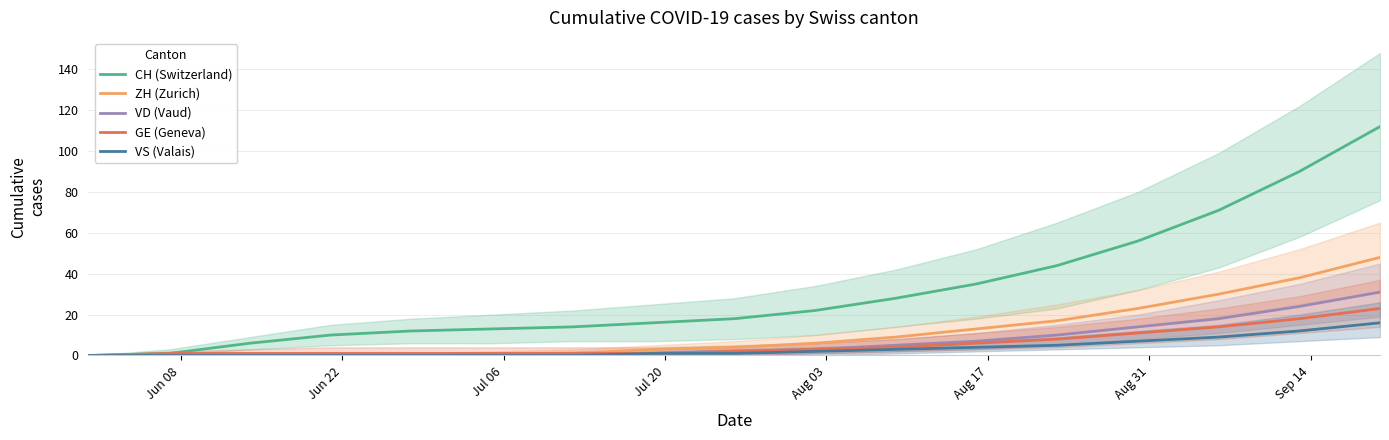

Reading left to right, extract all data points from this chart.

CH (Switzerland): 0	1	6	10	12	13	14	16	18	22	28	35	44	56	71	90	112
ZH (Zurich): 0	0	0	0	0	1	1	3	4	6	9	13	17	23	30	38	48
VD (Vaud): 0	0	0	0	0	0	1	1	2	3	5	7	10	14	18	24	31
GE (Geneva): 0	1	1	1	1	1	1	1	2	3	4	6	8	11	14	18	23
VS (Valais): 0	0	0	0	0	0	0	1	1	2	3	4	5	7	9	12	16